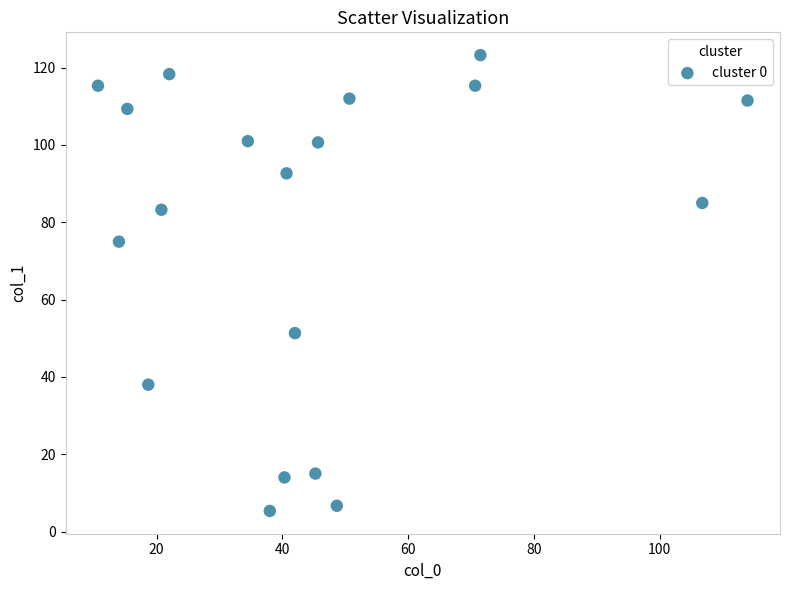

What is the range of Y values (max minus min)?

117.9